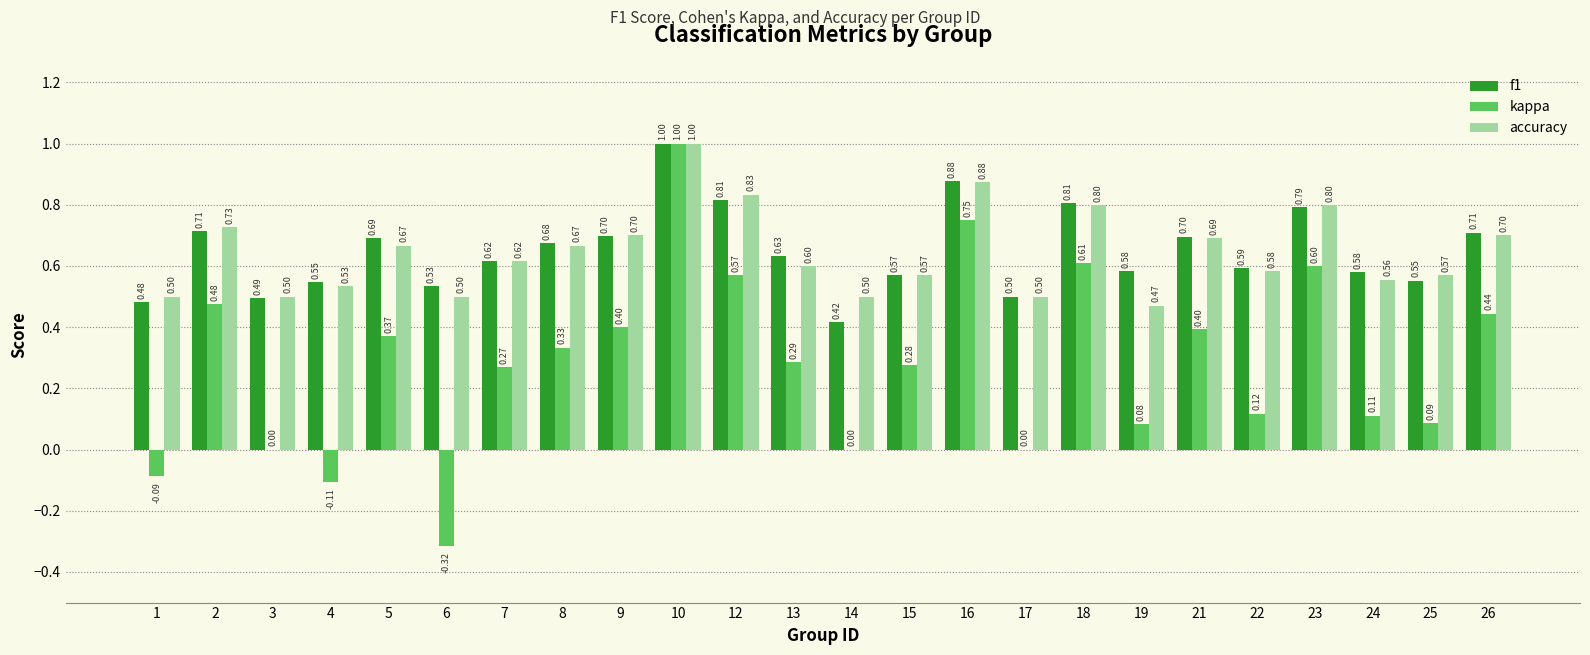

Which series changed the most between 3 and 4?

kappa